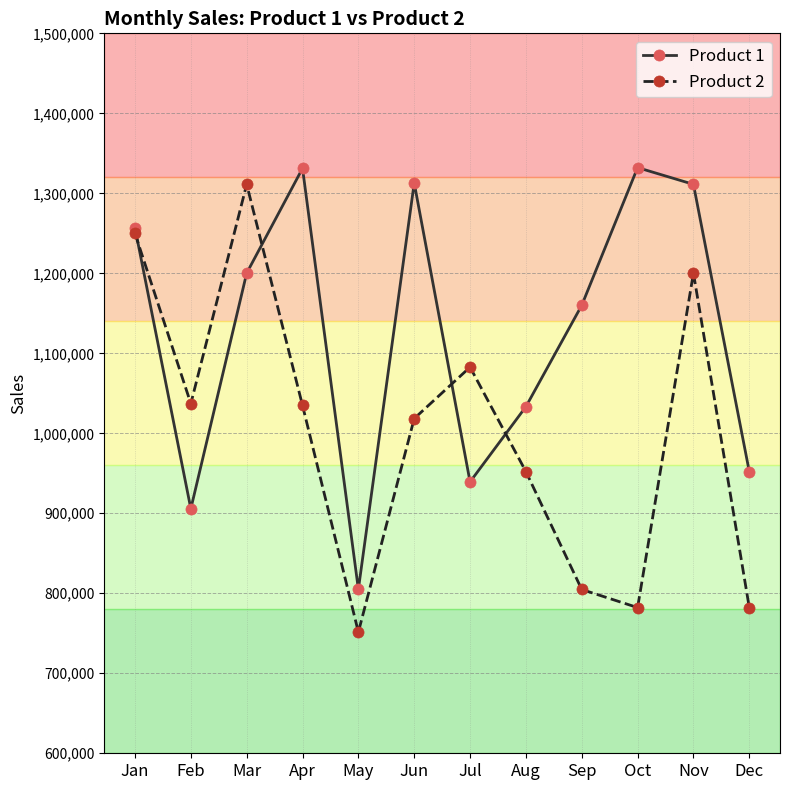

What is the sum of the Product 1 values at Sep and Oct?

2492151